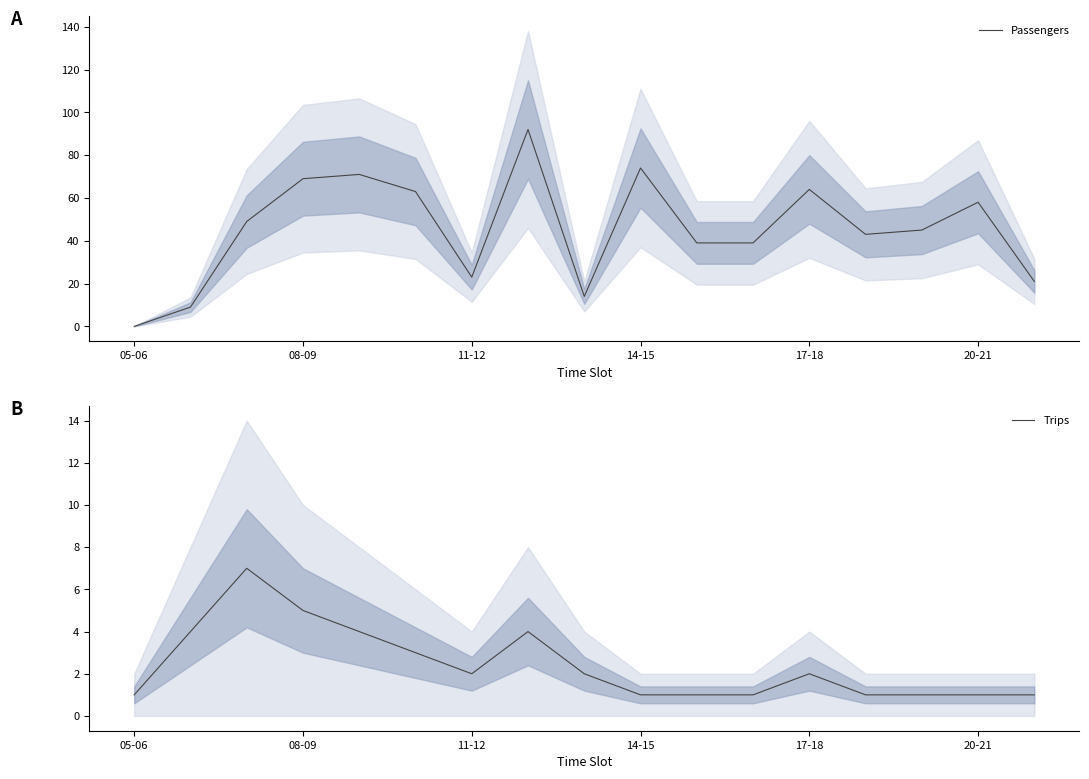

True or false: Trips has more than 1 interior local peaks.

True